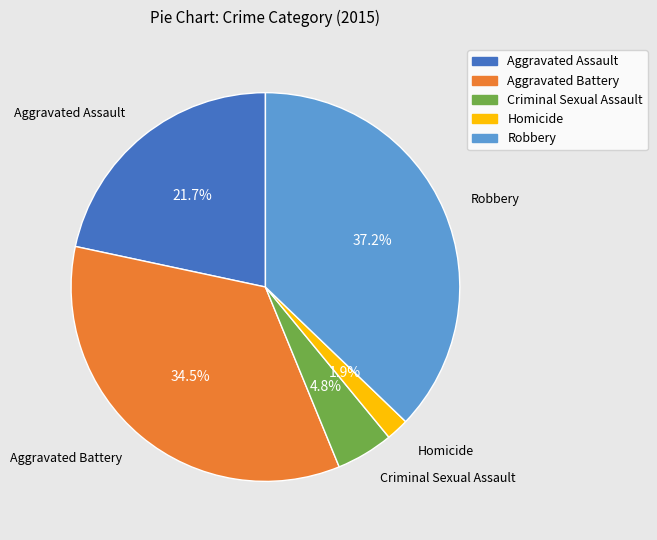

How many segments does this pie chart have?

5